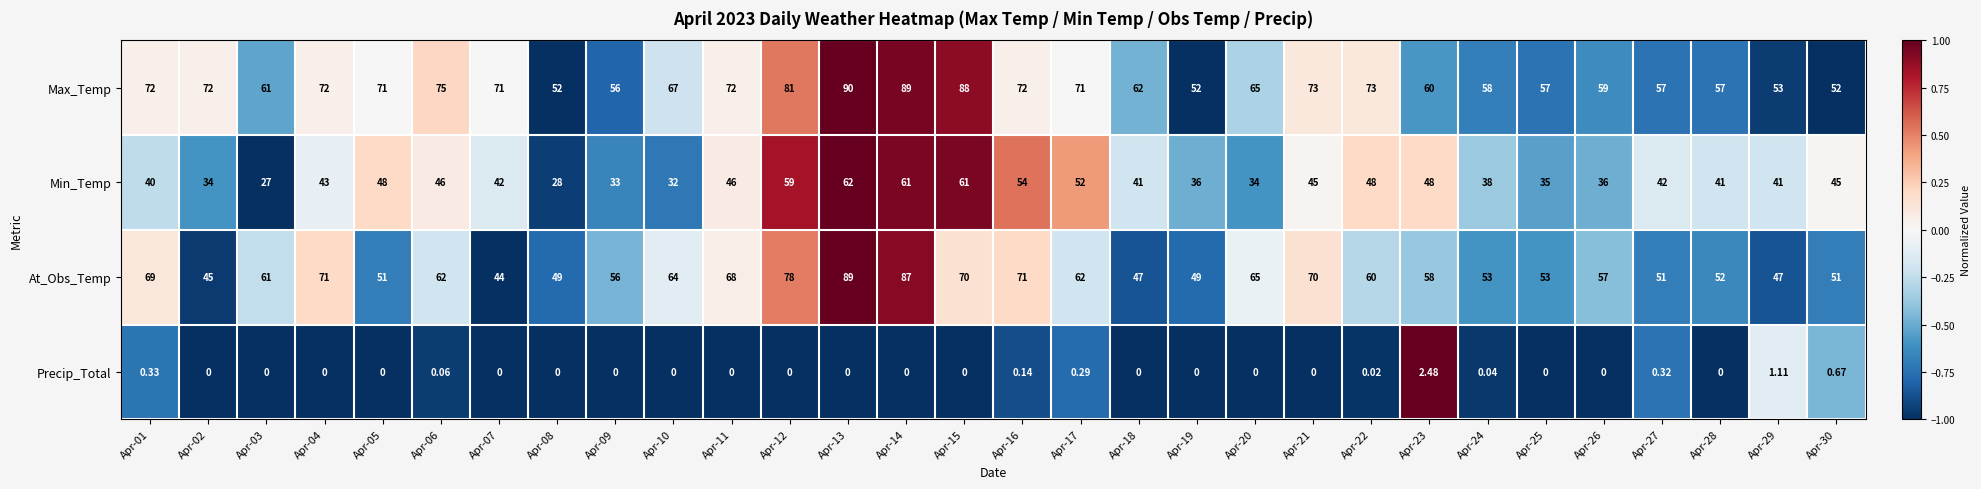

Which series changed the most between Apr-20 and Apr-28?

At_Obs_Temp